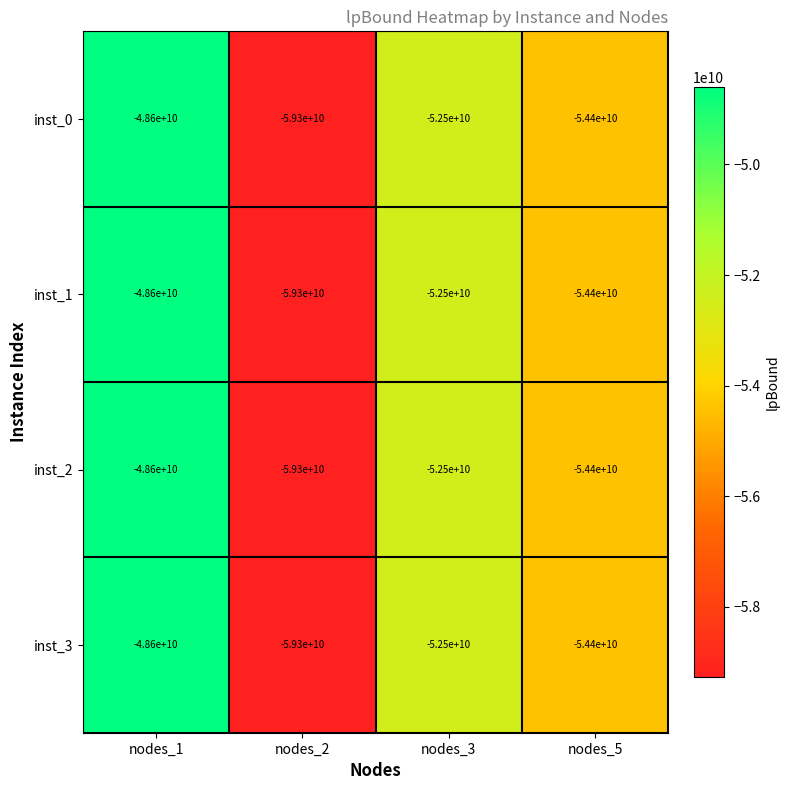

What is the difference between the inst_0 values at nodes_5 and nodes_2?

4900000000